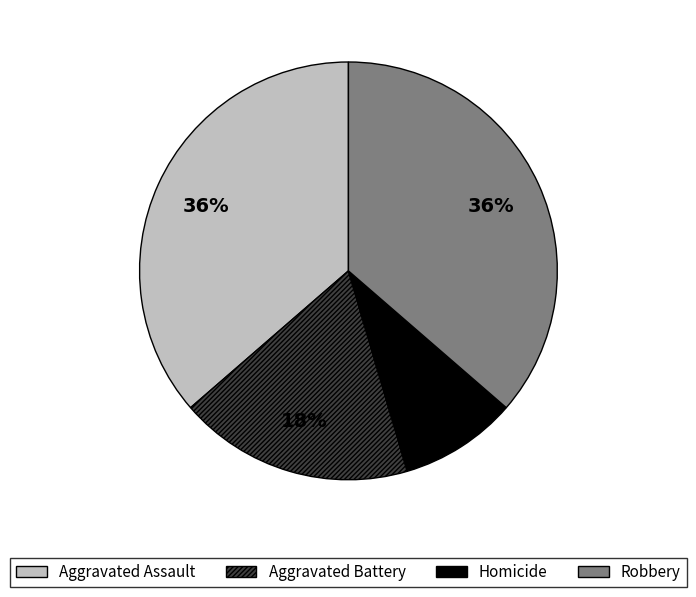

Is it true that Robbery is 36% of the pie?

True